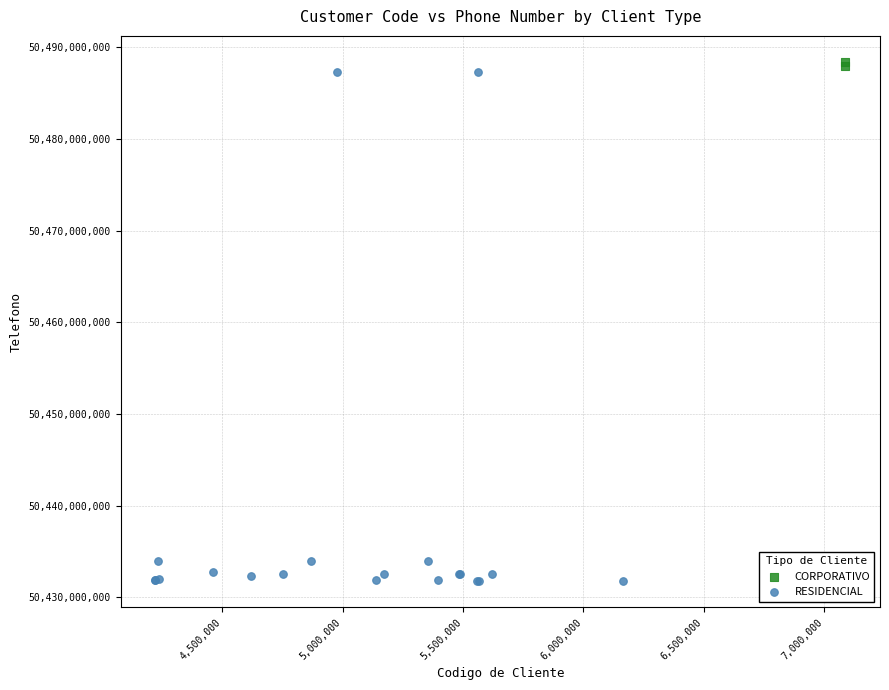

What are all the series names shown in the legend?

CORPORATIVO, RESIDENCIAL